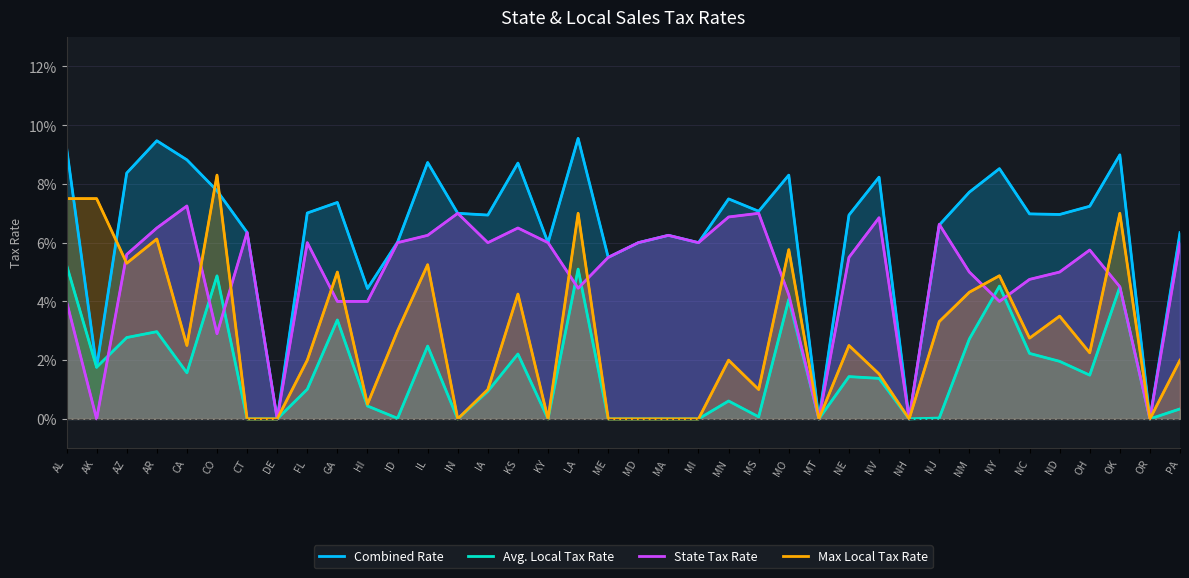

True or false: Avg. Local Tax Rate and Combined Rate cross at least once.

False